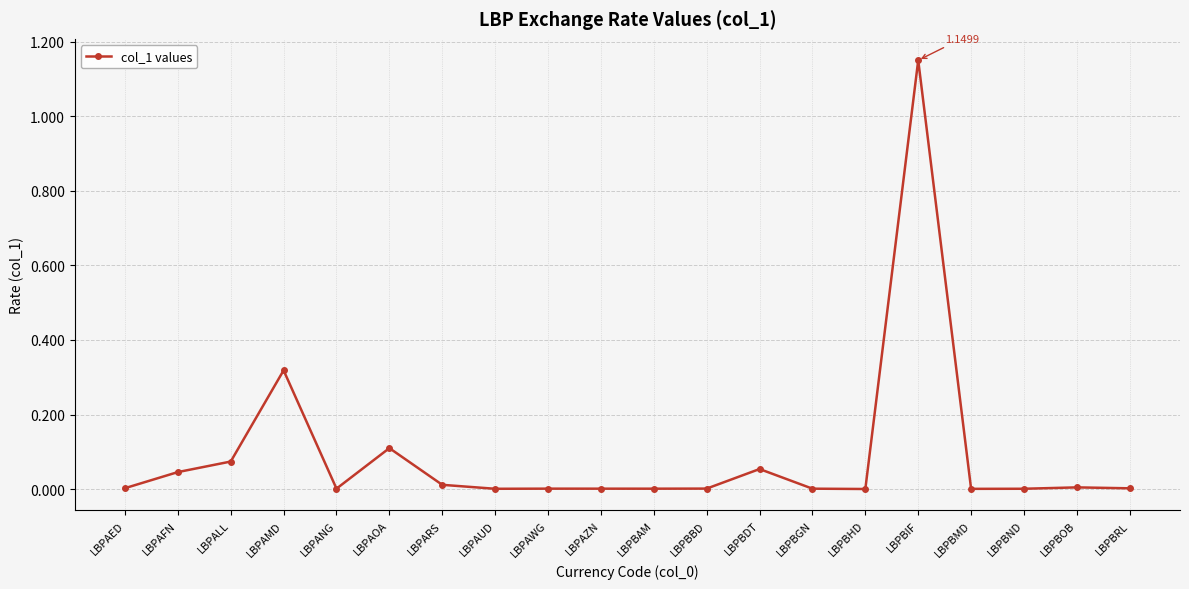

Is this an area chart (filled region under the line)?

No